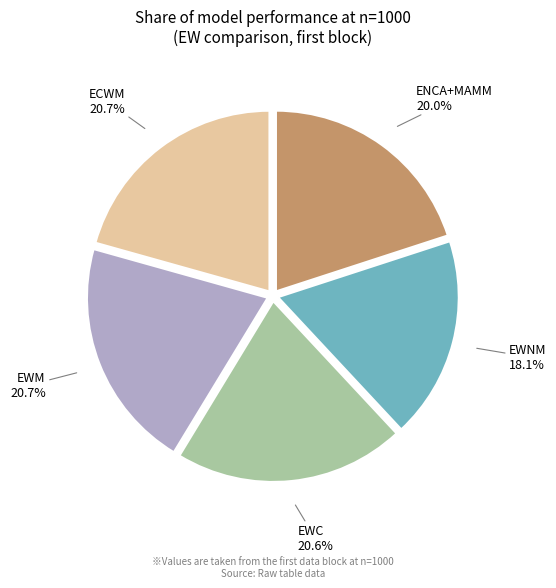

How many slices are in this pie chart?

5